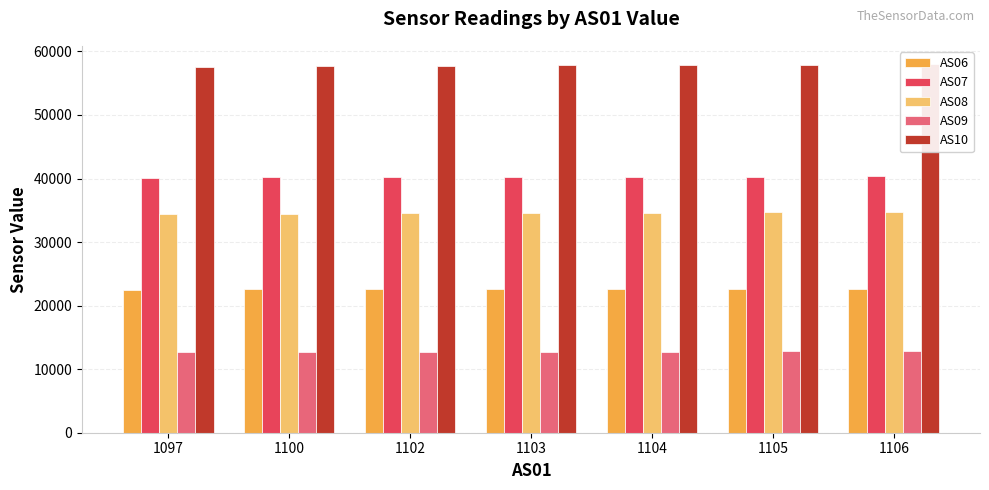

Is it true that AS06 equals 22563 at 1100?

True